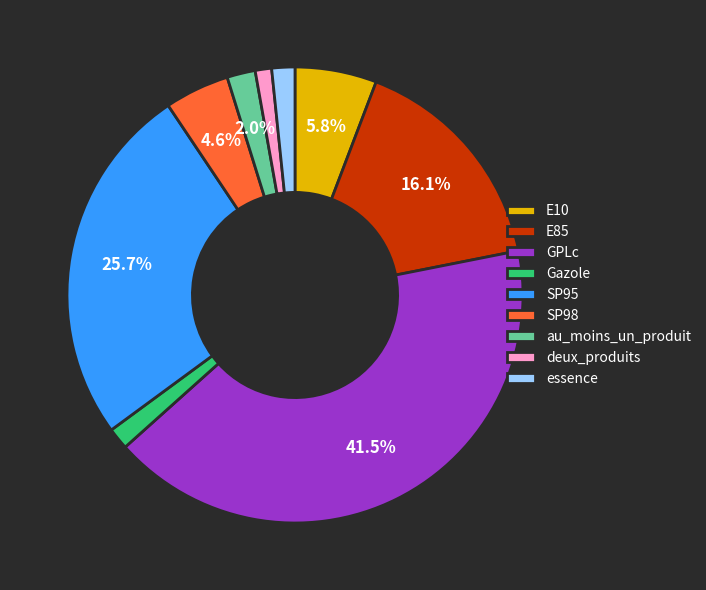

What percentage is the E85 slice, to the nearest percent?

16%